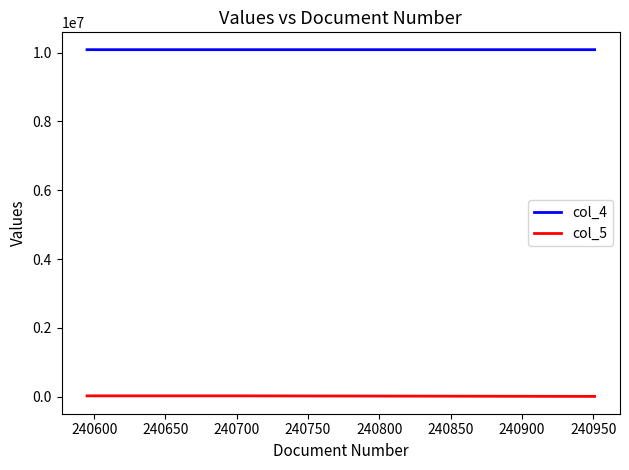

Reading left to right, list all the values displayed in this chart.

col_4: 10086501	10086597	10086423	10086425
col_5: 8070	8080	23660	23670